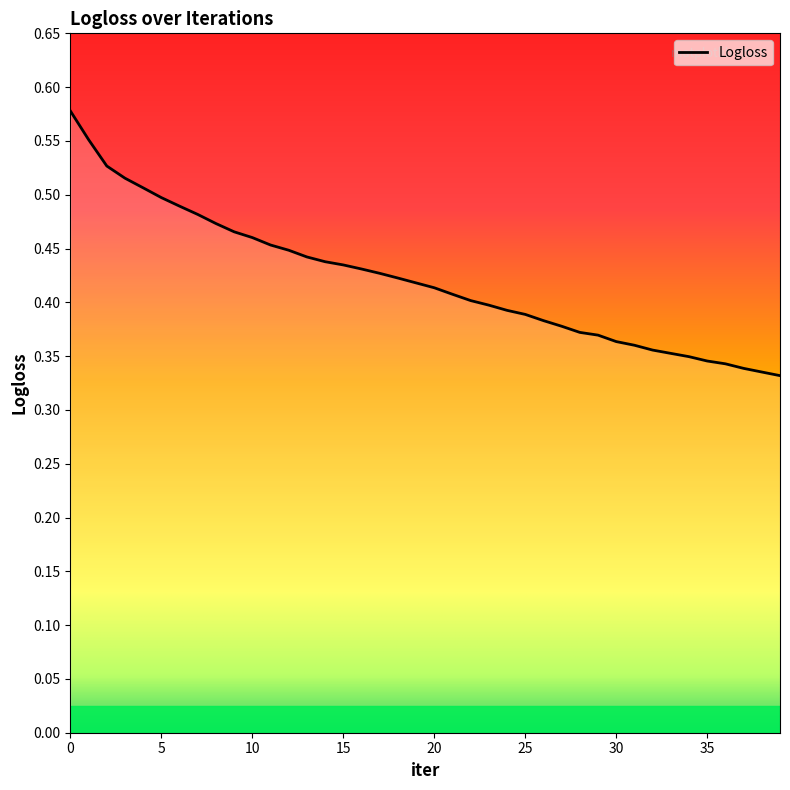

List the labels in order of value, smallest first.

39, 38, 37, 36, 35, 34, 33, 32, 31, 30, 29, 28, 27, 26, 25, 24, 23, 22, 21, 20, 19, 18, 17, 16, 15, 14, 13, 12, 11, 10, 9, 8, 7, 6, 5, 4, 3, 2, 1, 0